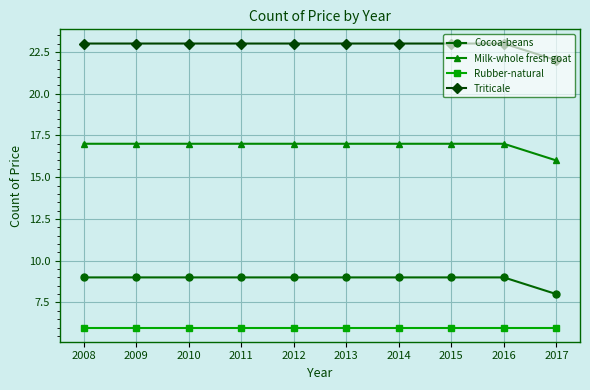

Is it true that Cocoa-beans equals 9 at 2011?

True